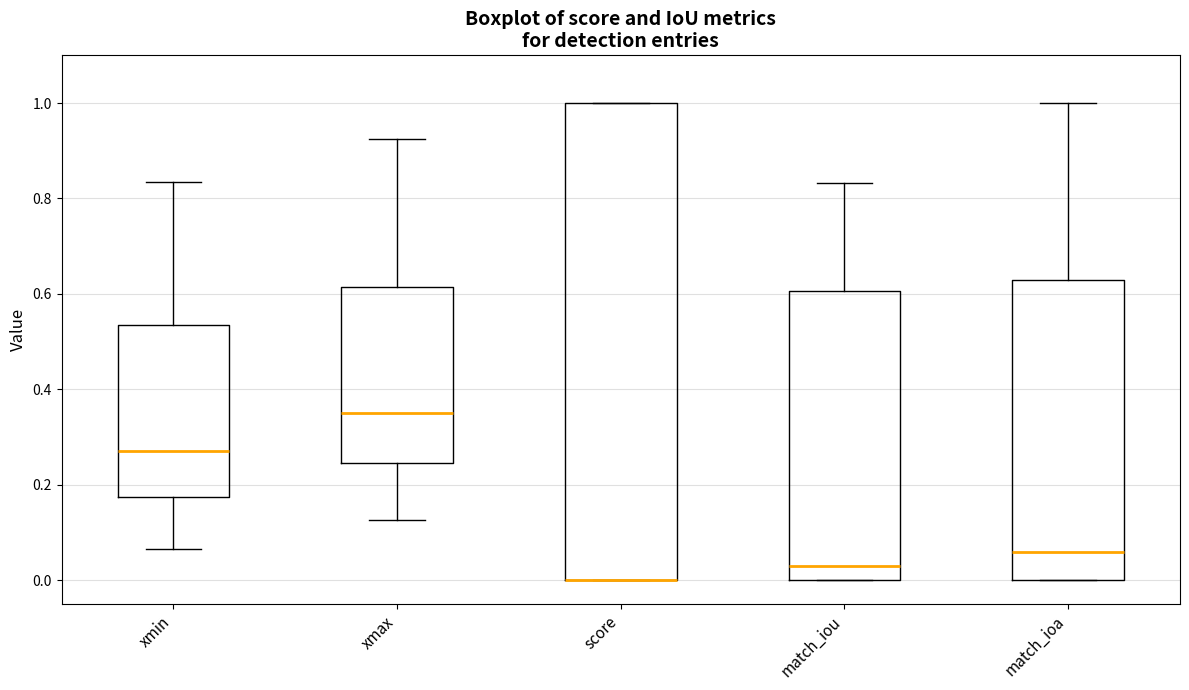

Reading left to right, read every box against the y-axis: the position of its median line, the range the box covers, and the ends of its whiskers. The values are not printed on the chart, so give them approximately, as read against the axis.

xmin: median 0.28, box 0.18 to 0.54, whiskers 0.06 to 0.84
xmax: median 0.36, box 0.24 to 0.62, whiskers 0.12 to 0.92
score: median 0.00 (drawn on the box's lower edge), box 0.00 to 1.00, whiskers 0.00 to 1.00
match_iou: median 0.02, box 0.00 to 0.60, whiskers 0.00 to 0.84
match_ioa: median 0.06, box 0.00 to 0.62, whiskers 0.00 to 1.00